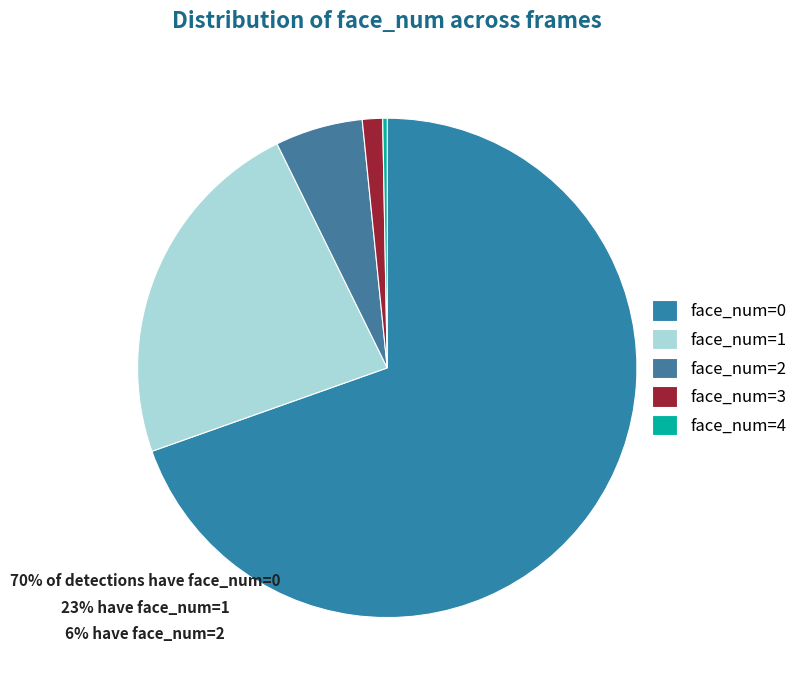

Is there any slice that represents more than half of the pie?

Yes